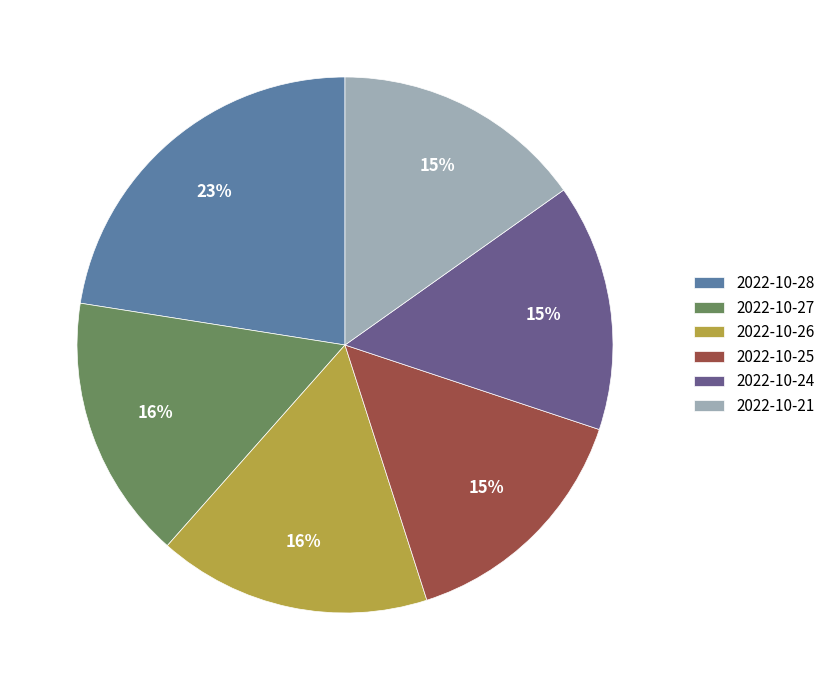

To the nearest percent, what portion does 2022-10-25 represent?

15%